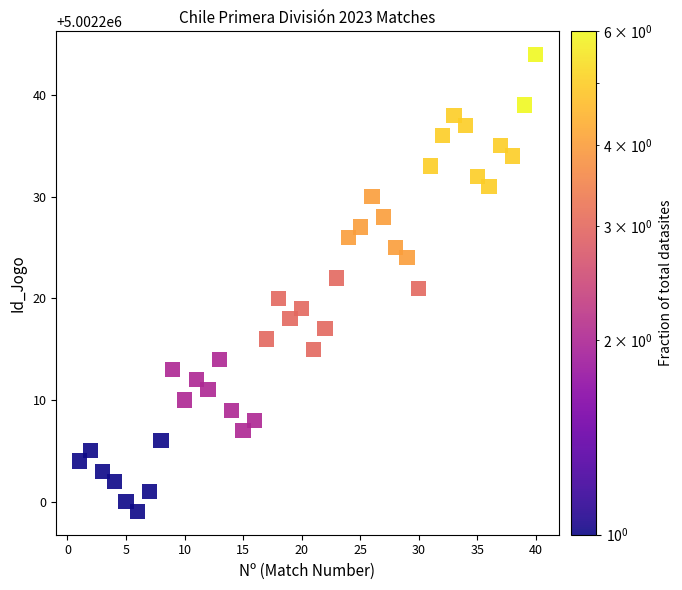

What is the range of Y values (max minus min)?

45